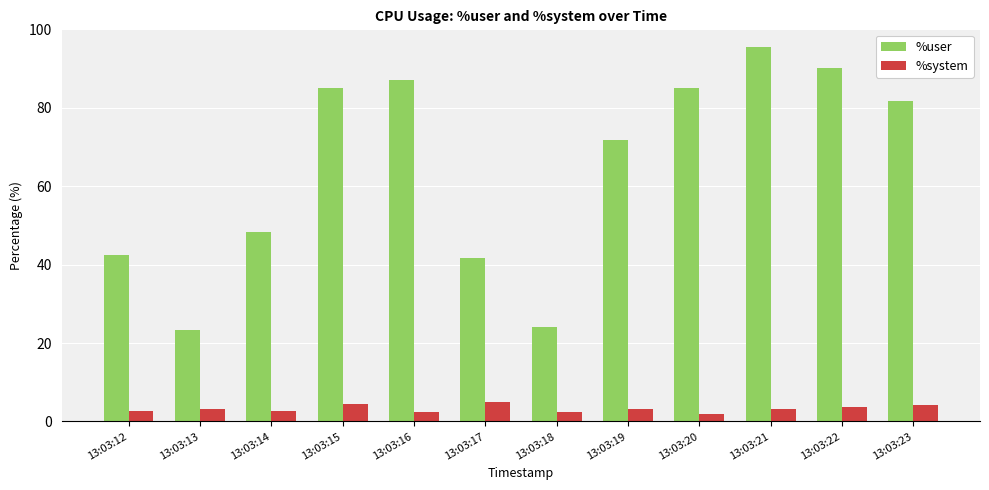

What is the total value across all series at 13:03:18?

26.3